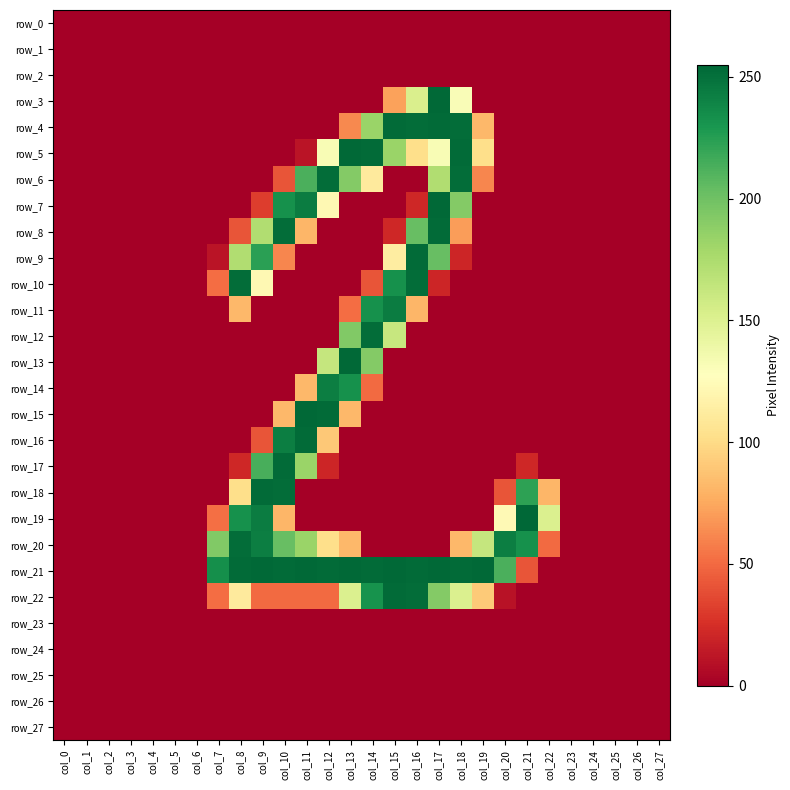

List the series in order of their peak value, highest first.

row_19, row_3, row_5, row_7, row_13, row_15, row_21, row_4, row_8, row_9, row_16, row_17, row_18, row_22, row_6, row_10, row_12, row_20, row_11, row_14, row_0, row_1, row_2, row_23, row_24, row_25, row_26, row_27